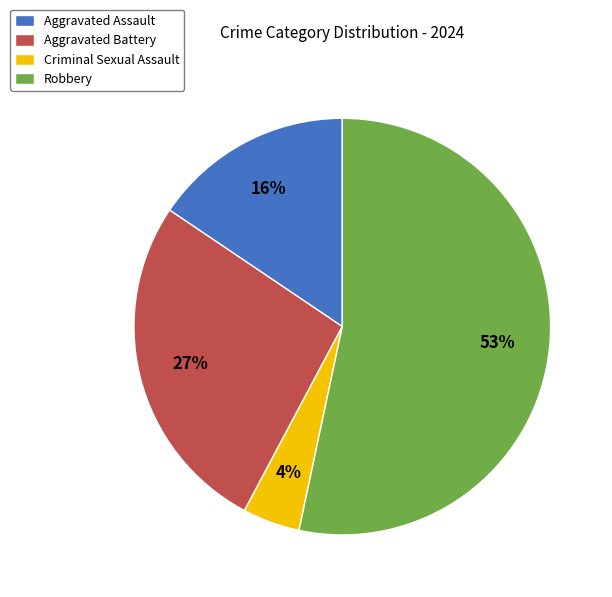

To the nearest percent, what percentage of the pie is Aggravated Assault?

16%